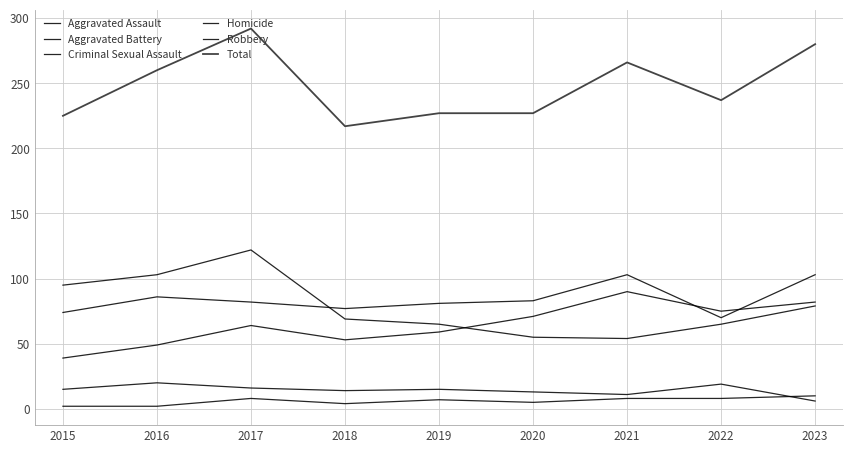

The value of Homicide at 2015 is 2. True or false?

True